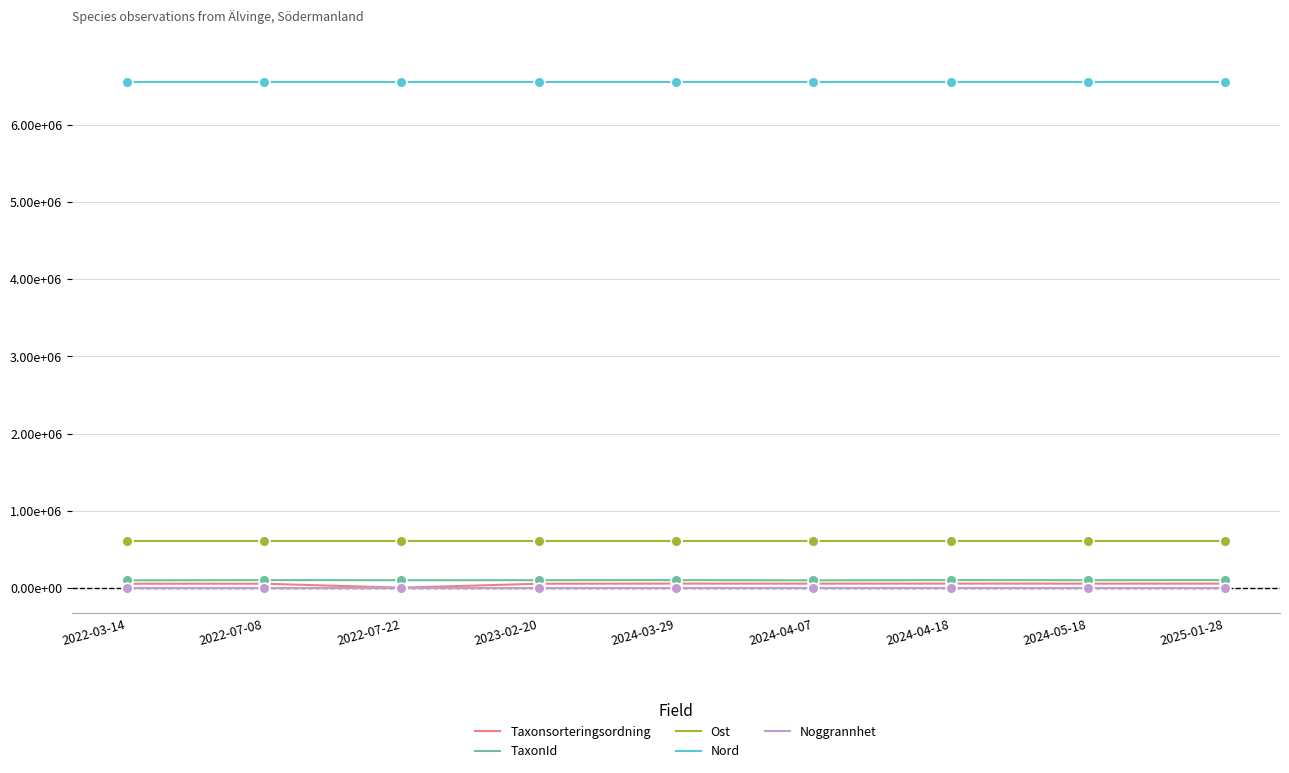

Does the chart have visible grid lines?

Yes